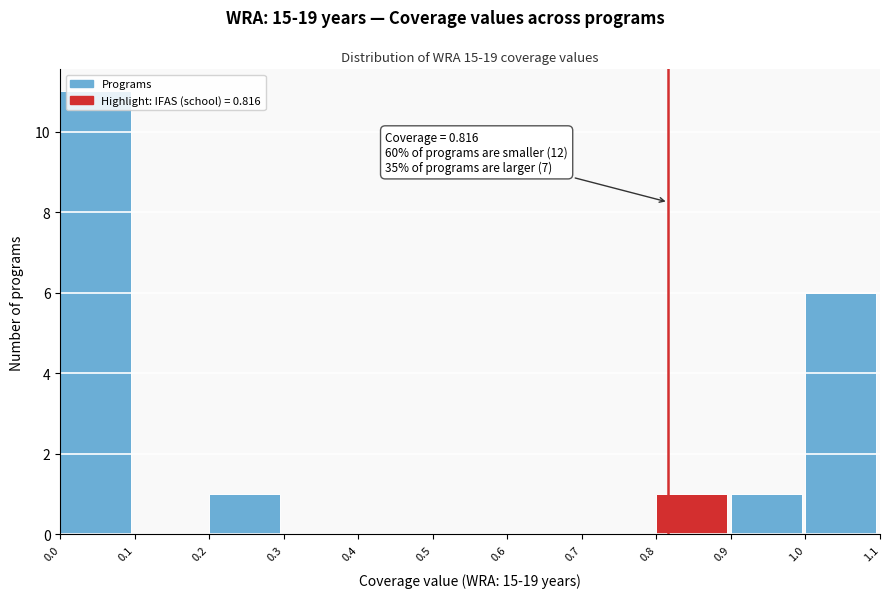

Over which range of the x-axis is the bar tallest?

0.0 to 0.1